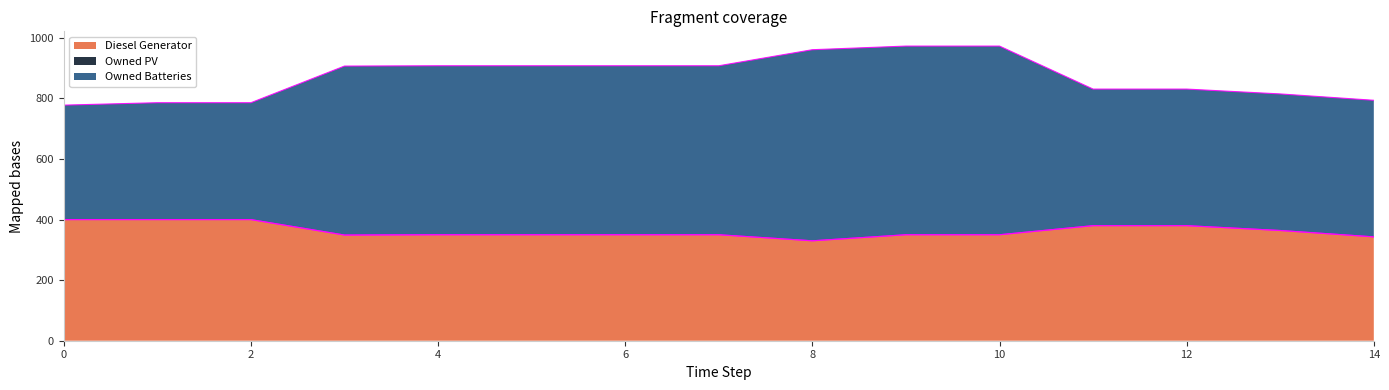

Reading left to right, what are all the values shown in this chart?

Diesel Generator: 400	400	400	349	350	350	350	350	330	350	350	380	380	364	343
Owned Batteries: 778	786	786	907	908	908	908	908	961	973	973	831	831	815	794